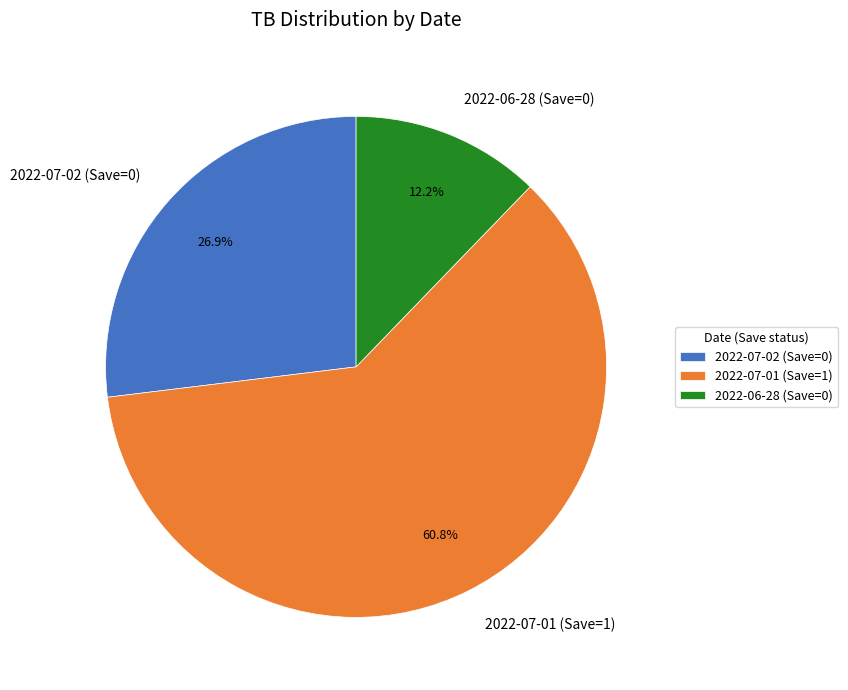

Is it true that 2022-07-01 (Save=1) is 61% of the pie?

True